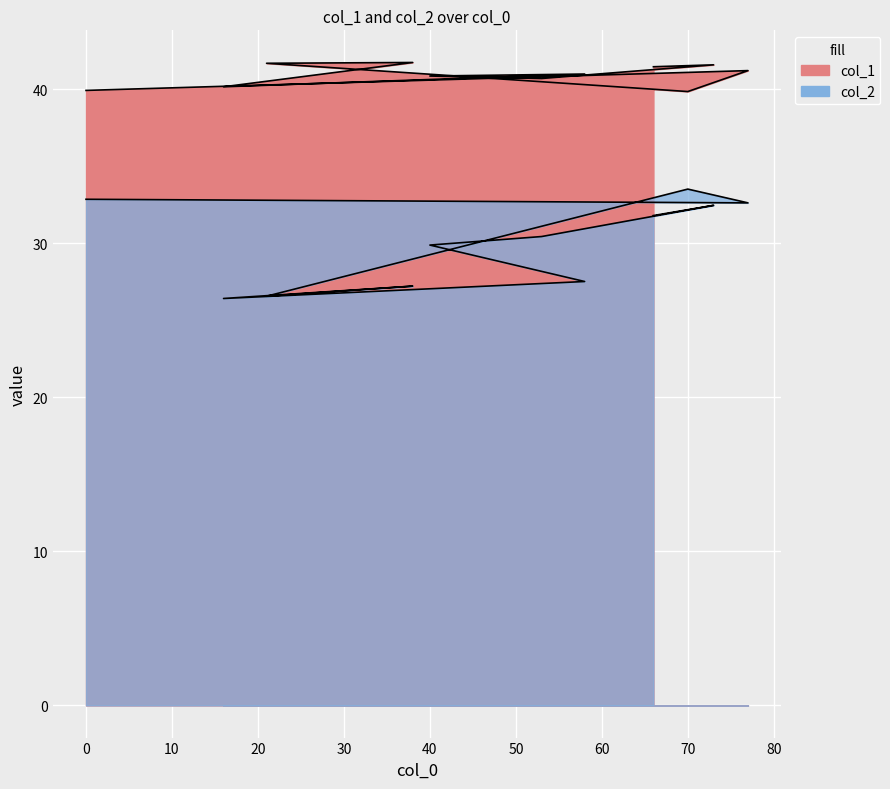

What is the value of the col_1 point at the 2nd from the left?

41.2